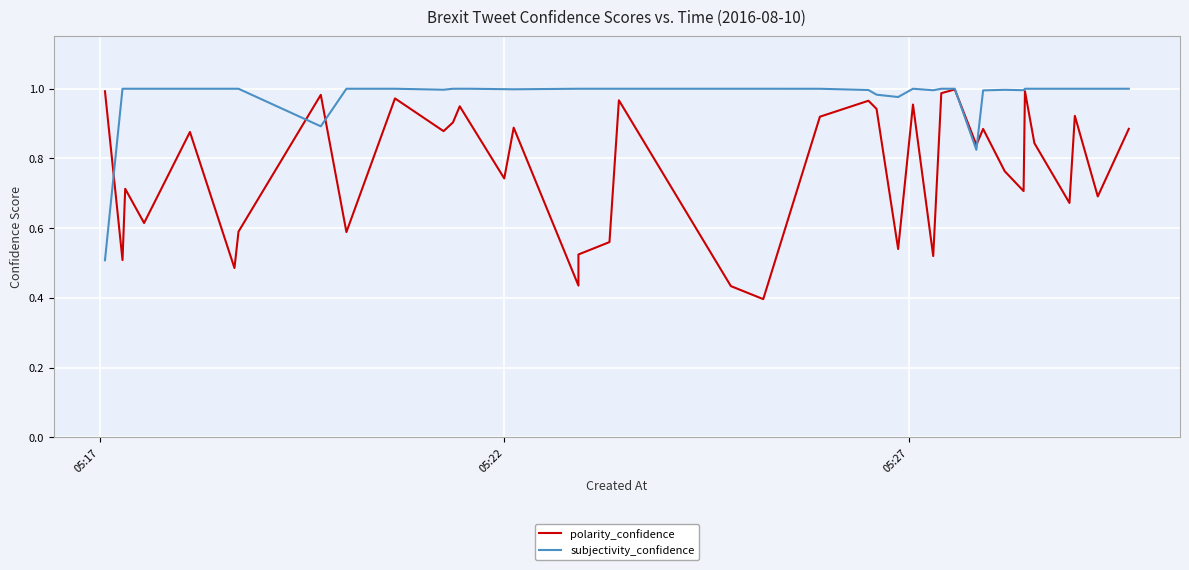

Rank the series by their average value, from lowest to highest.

polarity_confidence, subjectivity_confidence